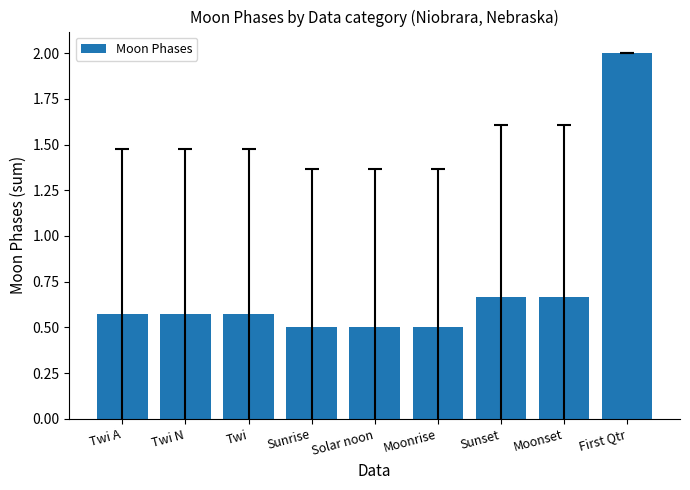

How many series are shown in this chart?

1